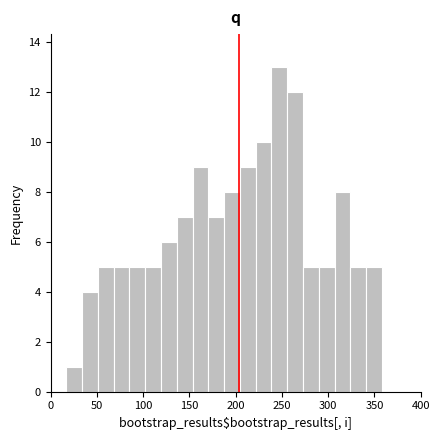

Read against the x-axis, roughly where is the centre of the tallest bar?

245